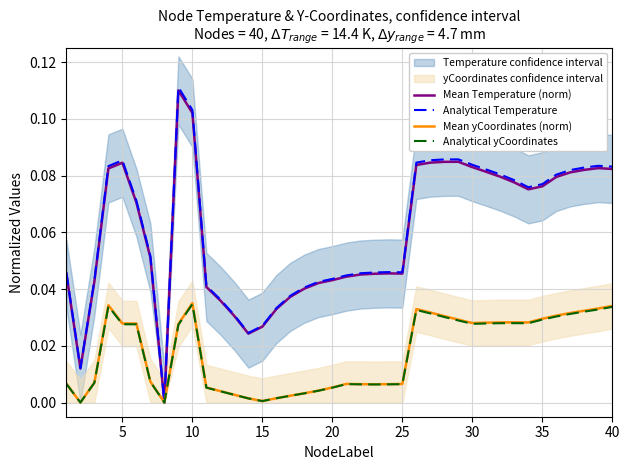

How many lines are shown in the chart?

4